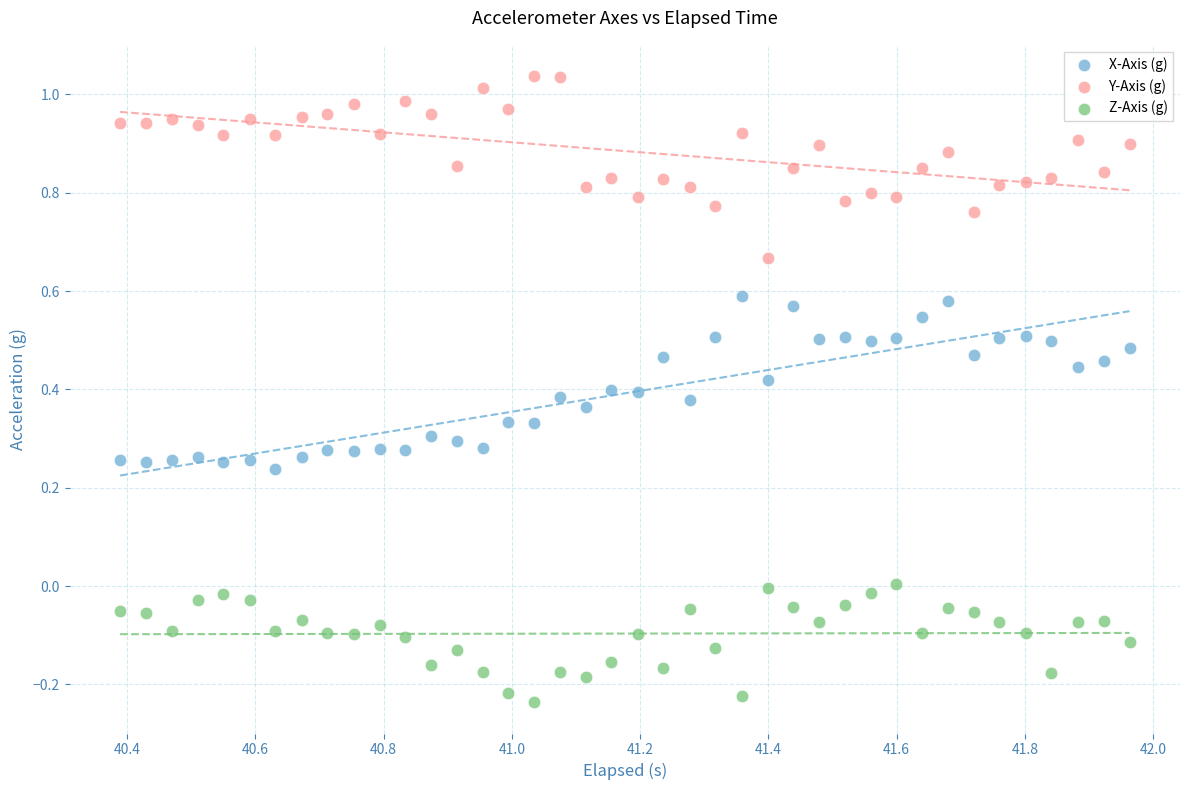

Which series reaches the maximum Y coordinate?

Y-Axis (g)